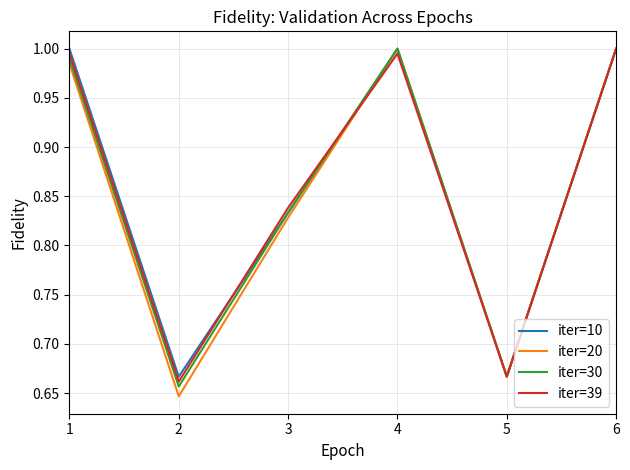

Which series changed the most between 1 and 3?

iter=10